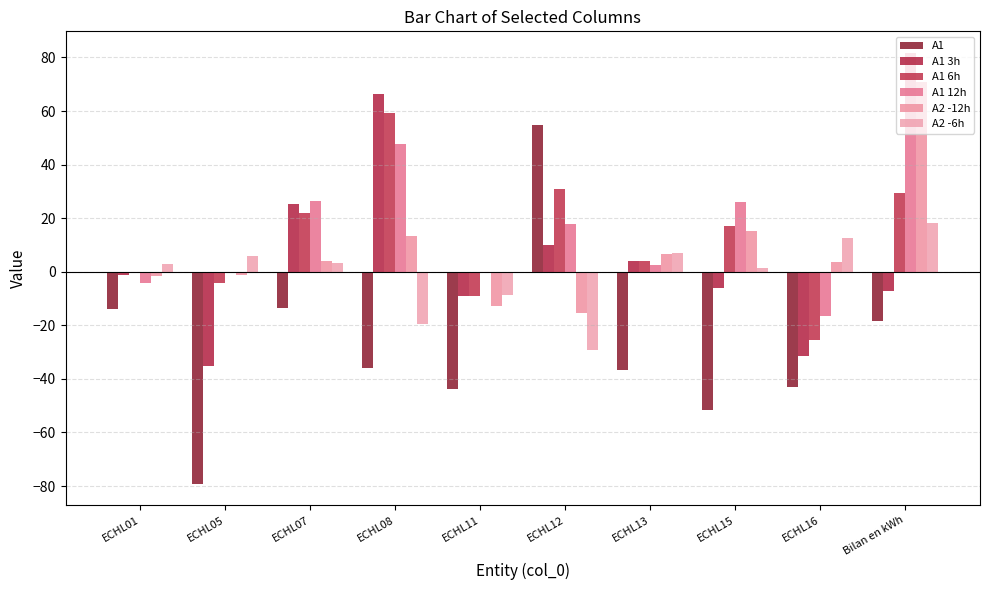

How many groups of bars are there?

10